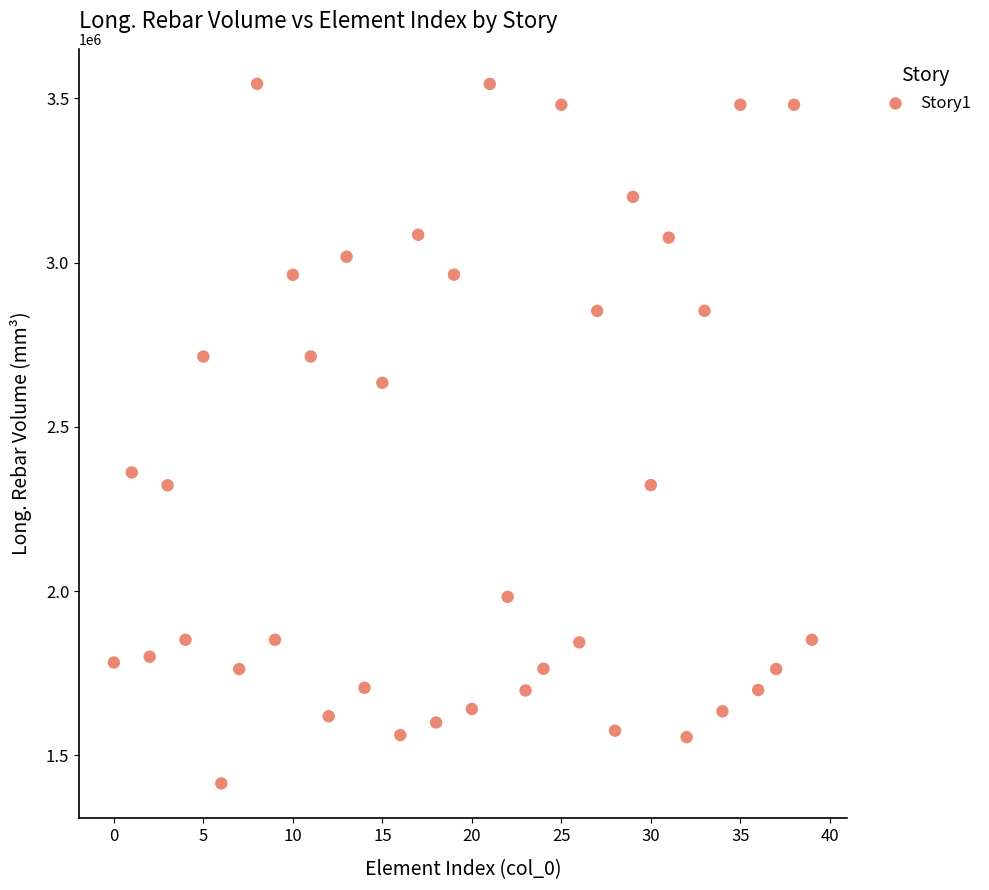

What is the range of Y values (max minus min)?

2129388.8